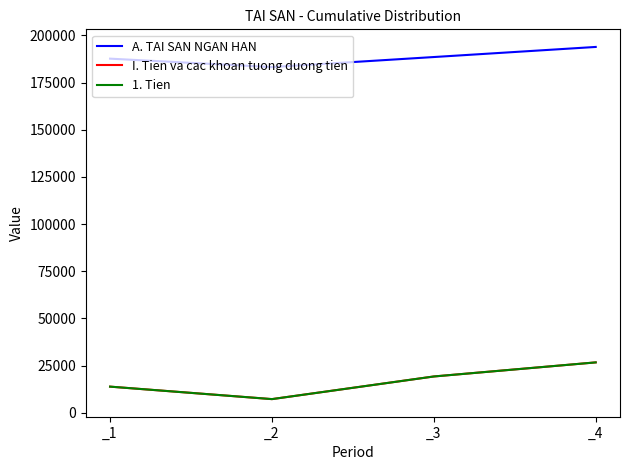

Does the chart have visible grid lines?

No